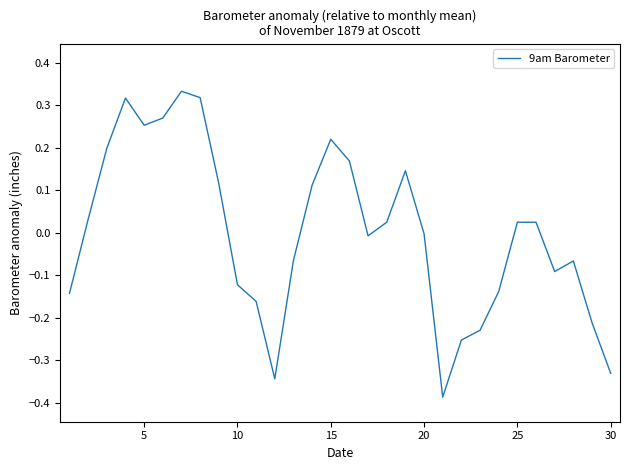

What is the maximum value shown in the chart?

0.3